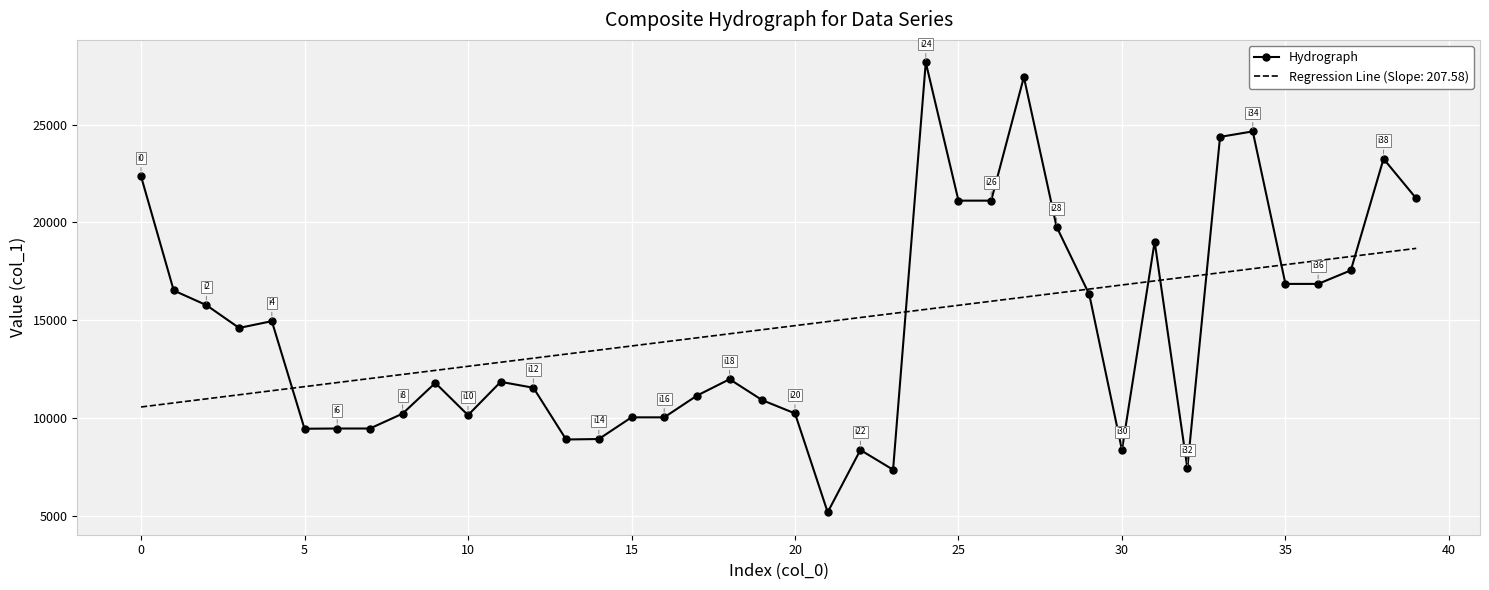

What is the smallest value displayed?

5211.0